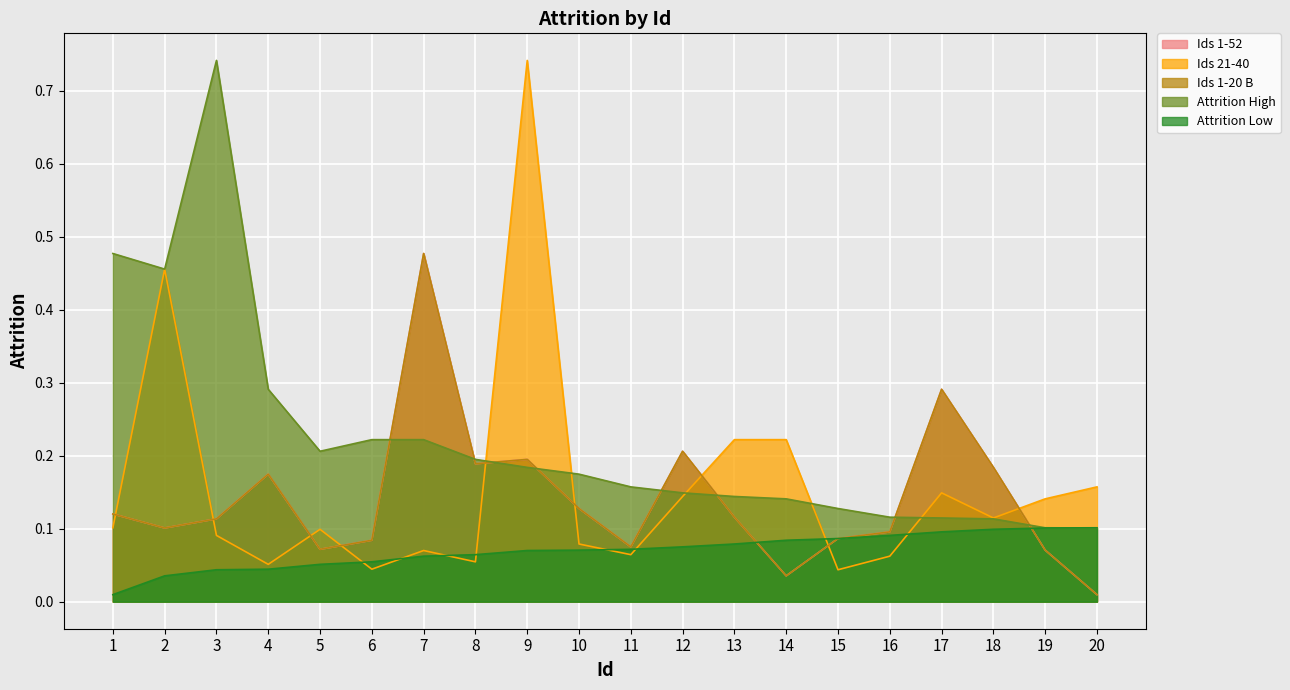

At which category is the sum across all series the highest?

9